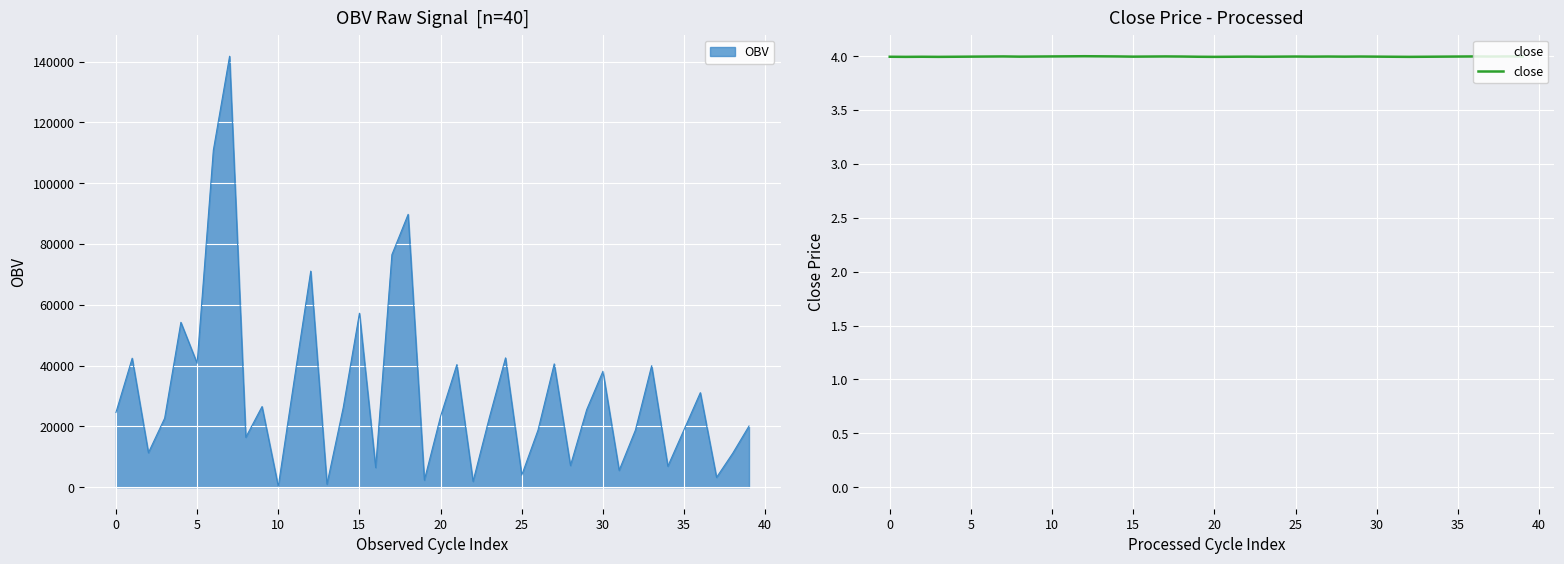

What is the sum of all values?

159.8